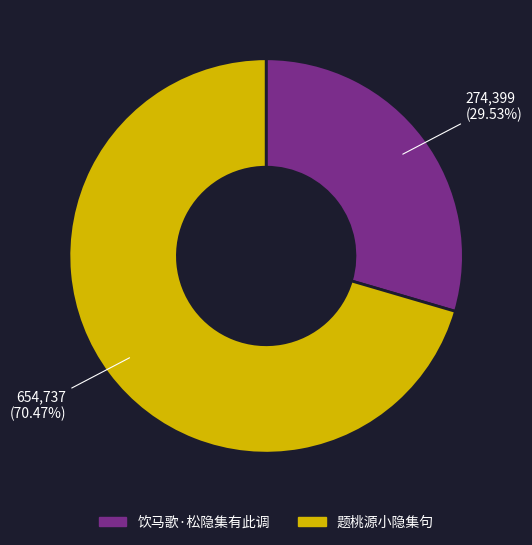

To the nearest percent, what is the difference between the largest and smallest slice percentages?

41%